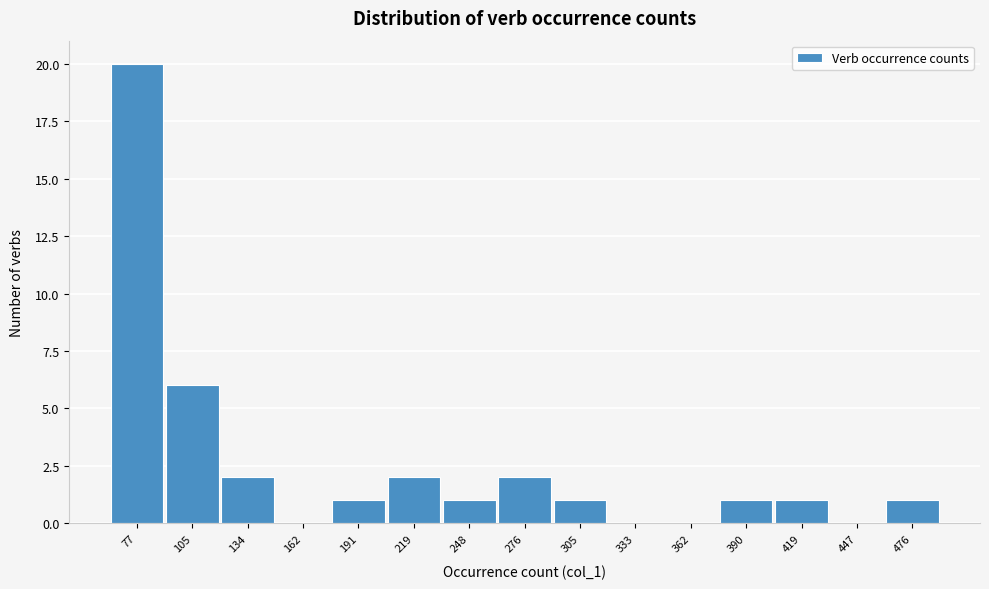

Reading right to left, what are all the values shown in this chart?

476=1	447=0	419=1	390=1	362=0	333=0	305=1	276=2	248=1	219=2	191=1	162=0	134=2	105=6	77=20